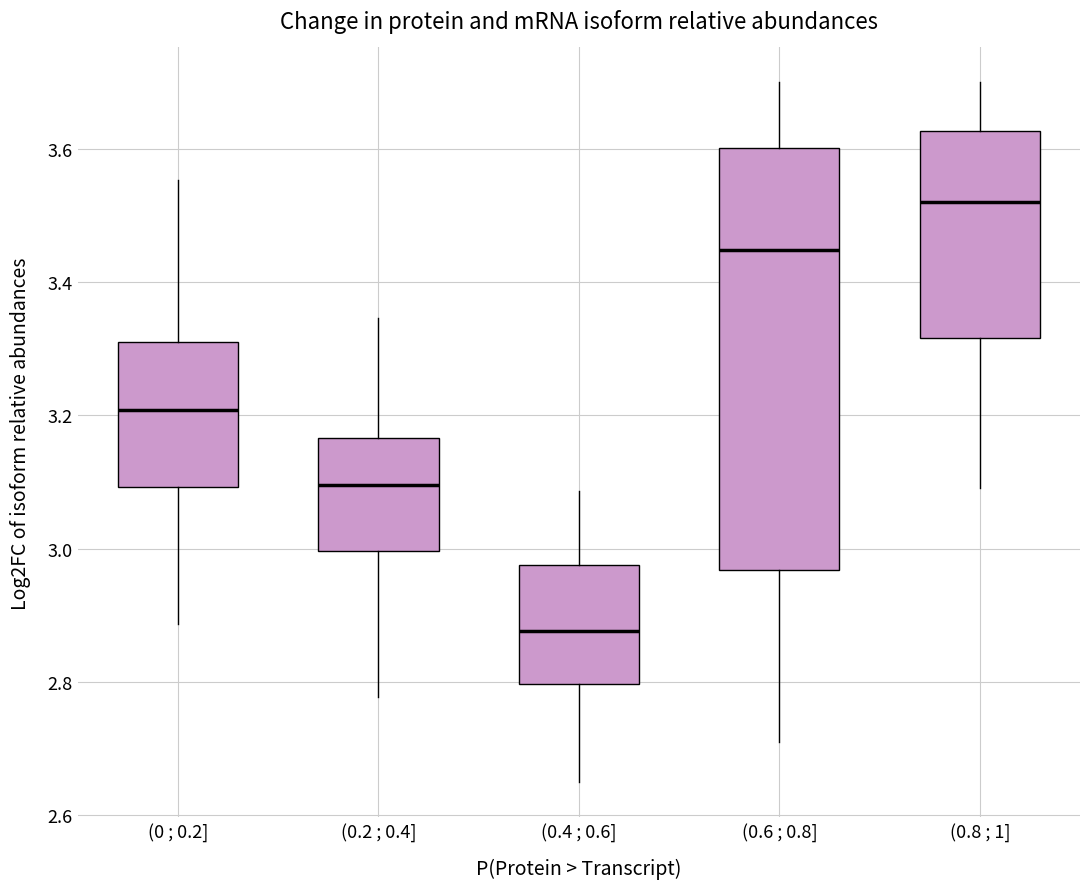

Reading left to right, read every box against the y-axis: the position of its median line, the range the box covers, and the ends of its whiskers. The values are not printed on the chart, so give them approximately, as read against the axis.

(0 ; 0.2]: median 3.20, box 3.10 to 3.30, whiskers 2.88 to 3.56
(0.2 ; 0.4]: median 3.10, box 3.00 to 3.16, whiskers 2.78 to 3.34
(0.4 ; 0.6]: median 2.88, box 2.80 to 2.98, whiskers 2.64 to 3.08
(0.6 ; 0.8]: median 3.44, box 2.96 to 3.60, whiskers 2.72 to 3.70
(0.8 ; 1]: median 3.52, box 3.32 to 3.62, whiskers 3.10 to 3.70